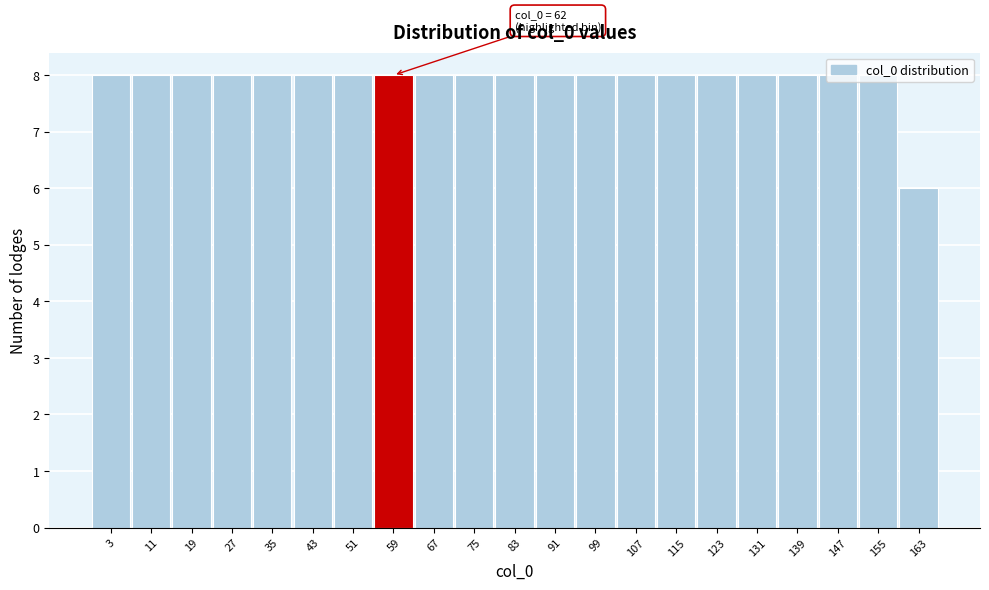

True or false: the data shows 8 at 131.

True